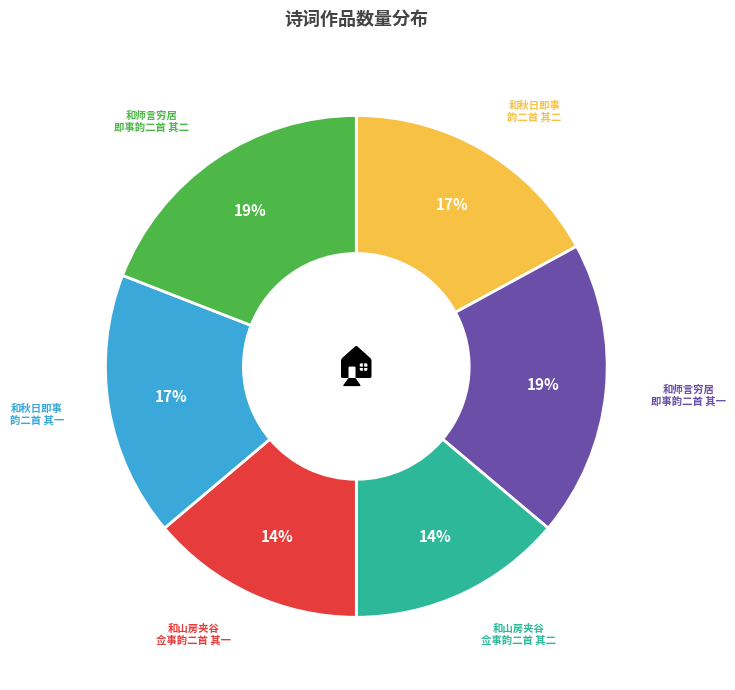

Does any single category account for the majority?

No